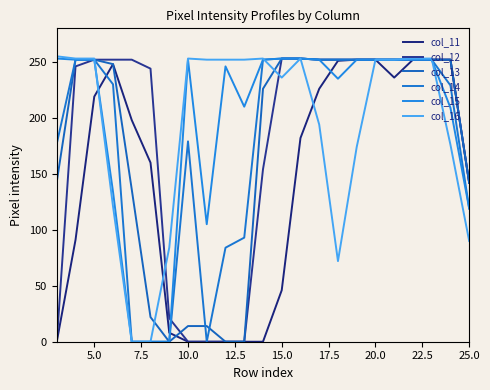

What is the difference between the maximum and second lowest values in the col_16 series?

255